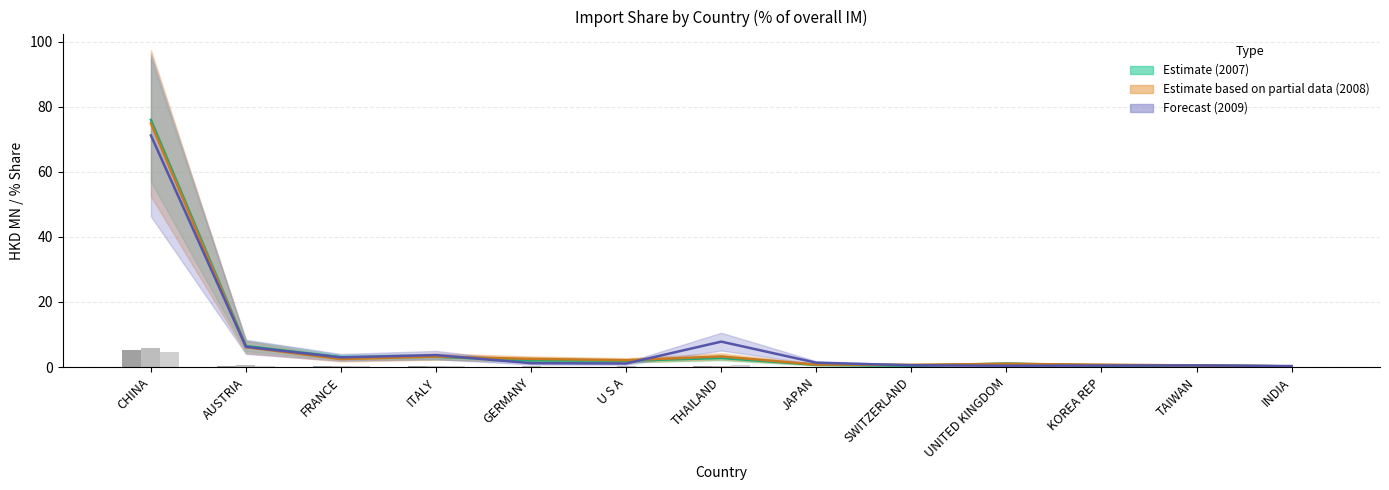

What is the label of the 4th bar from the right?

UNITED KINGDOM